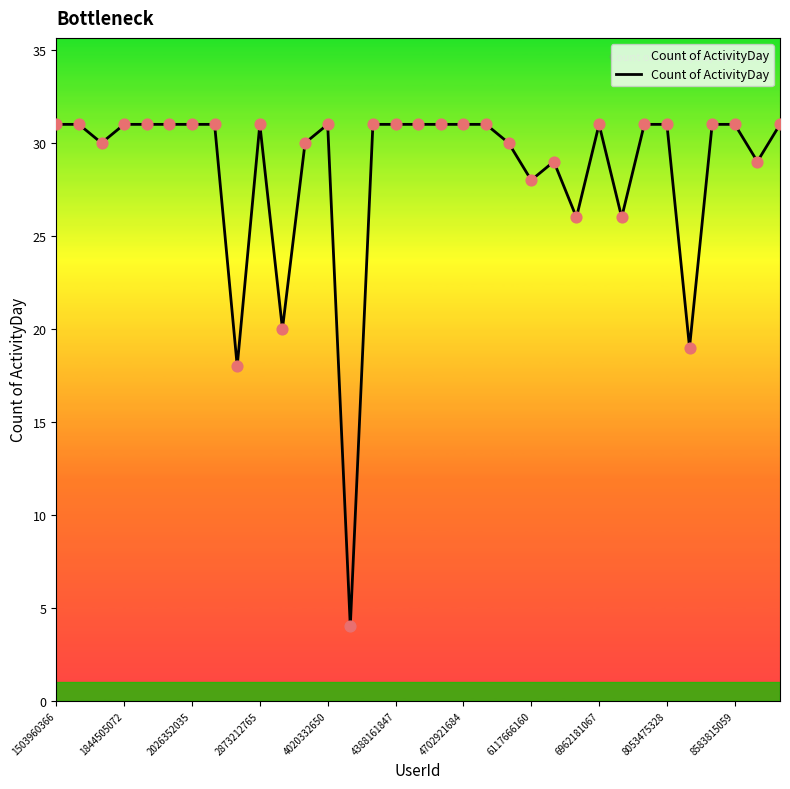

What is the maximum value shown in the chart?

31